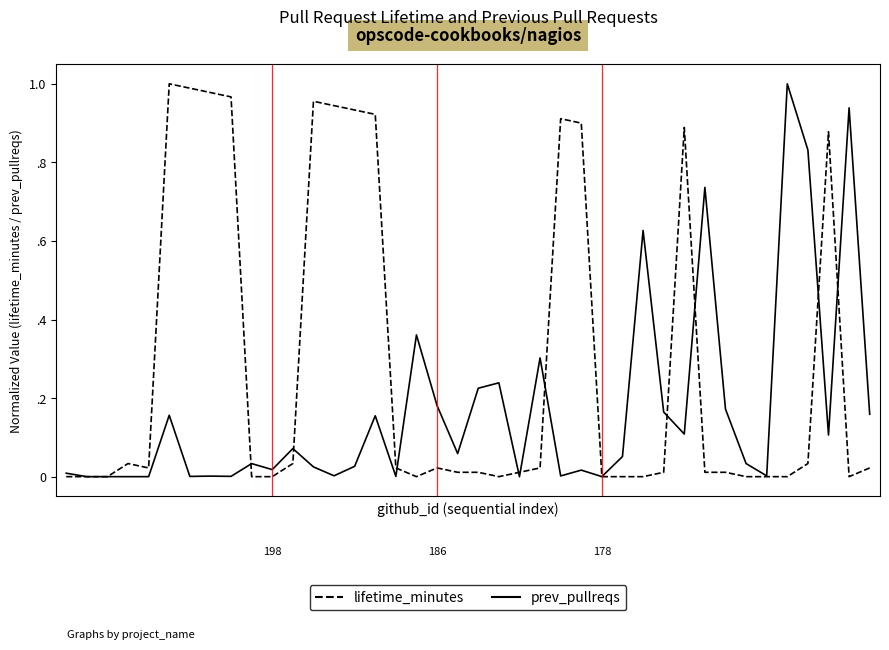

What is the sum of all prev_pullreqs values?

11.5